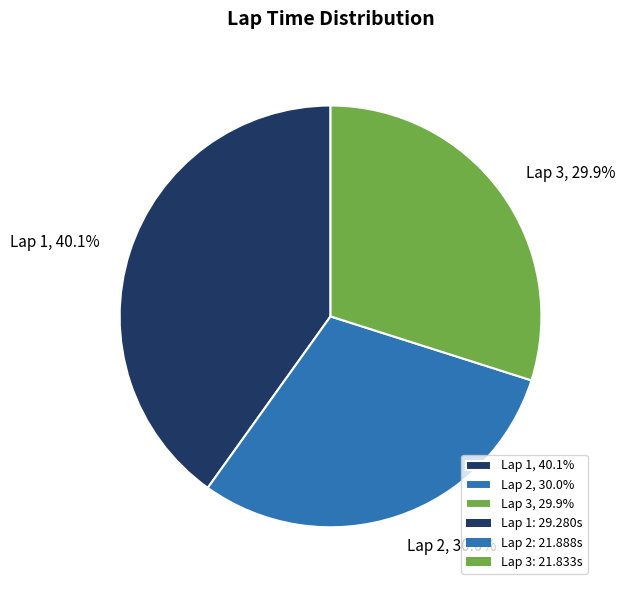

Approximately how many times larger is the value at Lap 3, 29.9% compared to Lap 1, 40.1%?

0.7